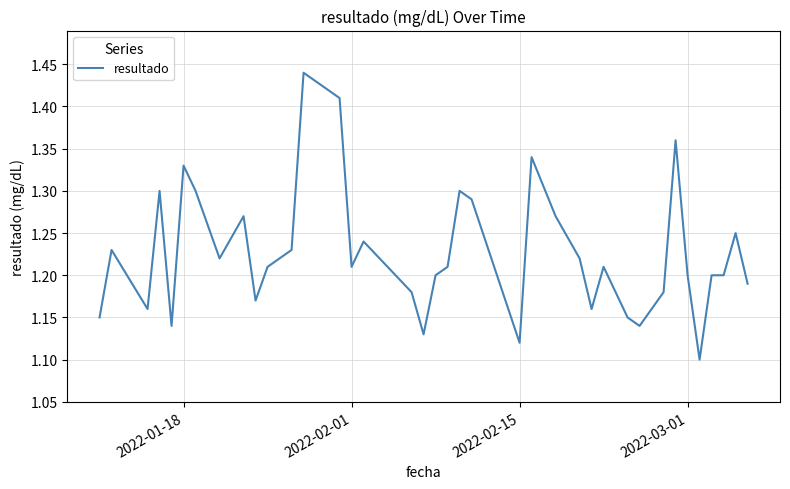

What is the difference between the maximum and minimum values?

0.3